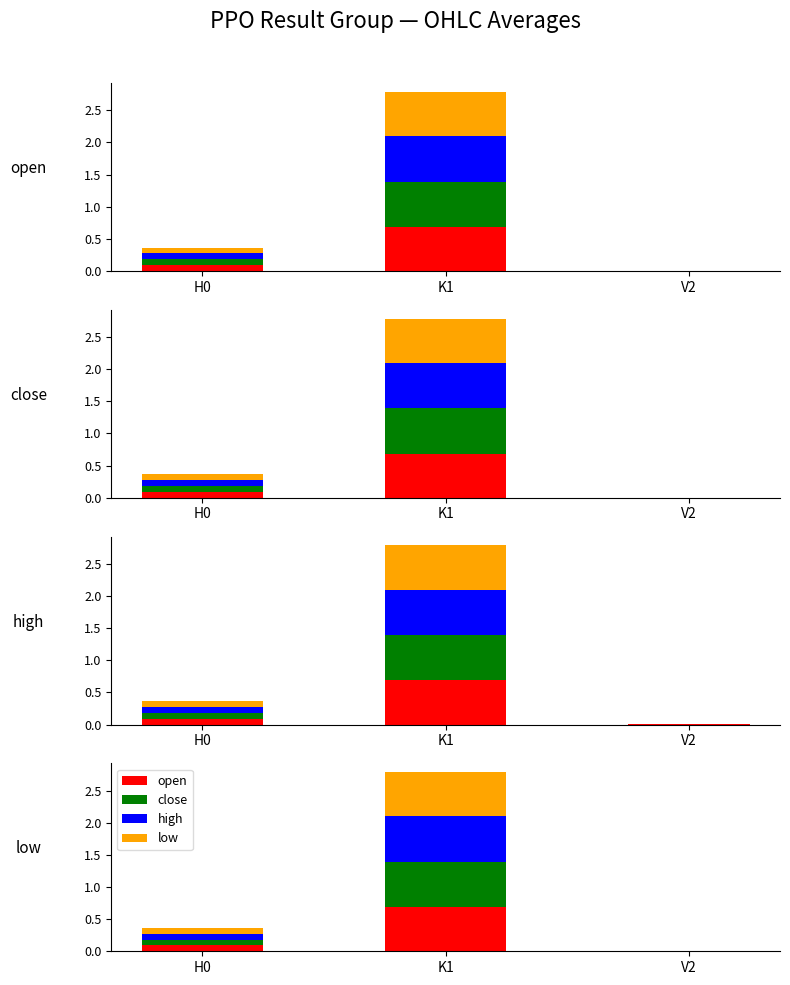

Which series changed the most between H0 and K1?

high